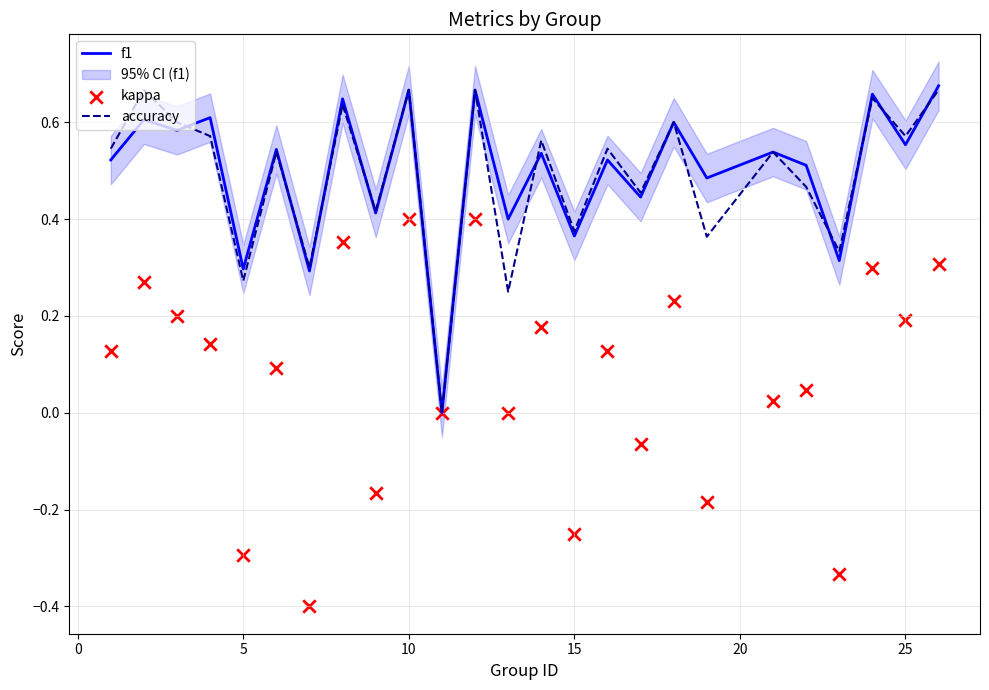

Which series reaches the maximum Y coordinate?

f1